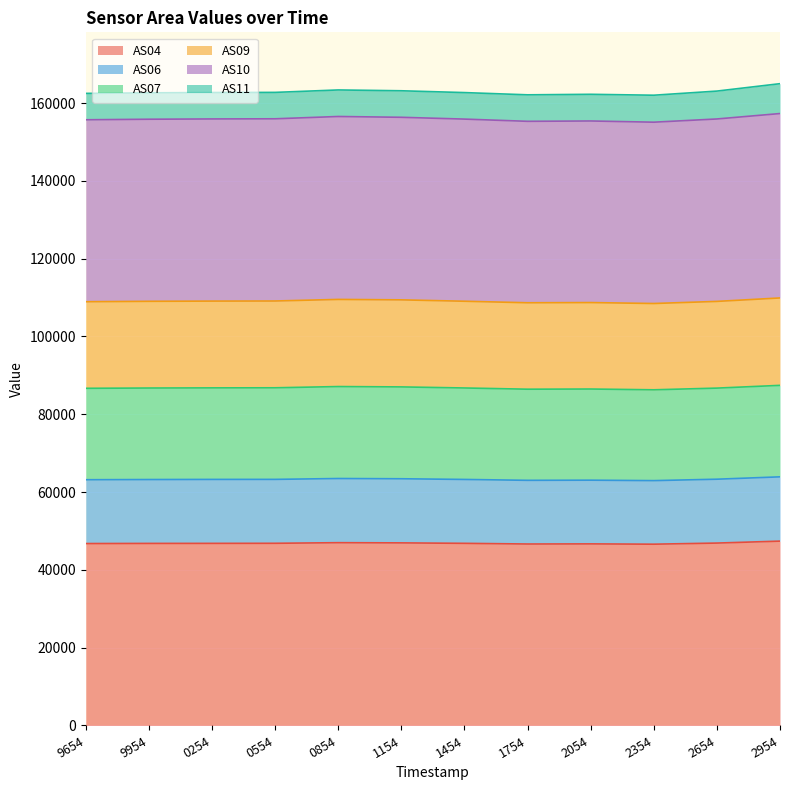

What is the maximum value for AS04?

47385